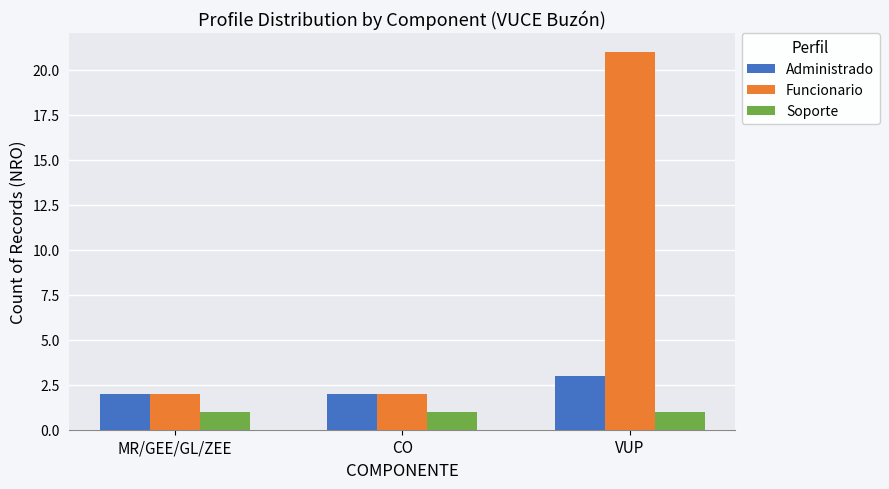

True or false: Administrado has a value of 3 at VUP.

True